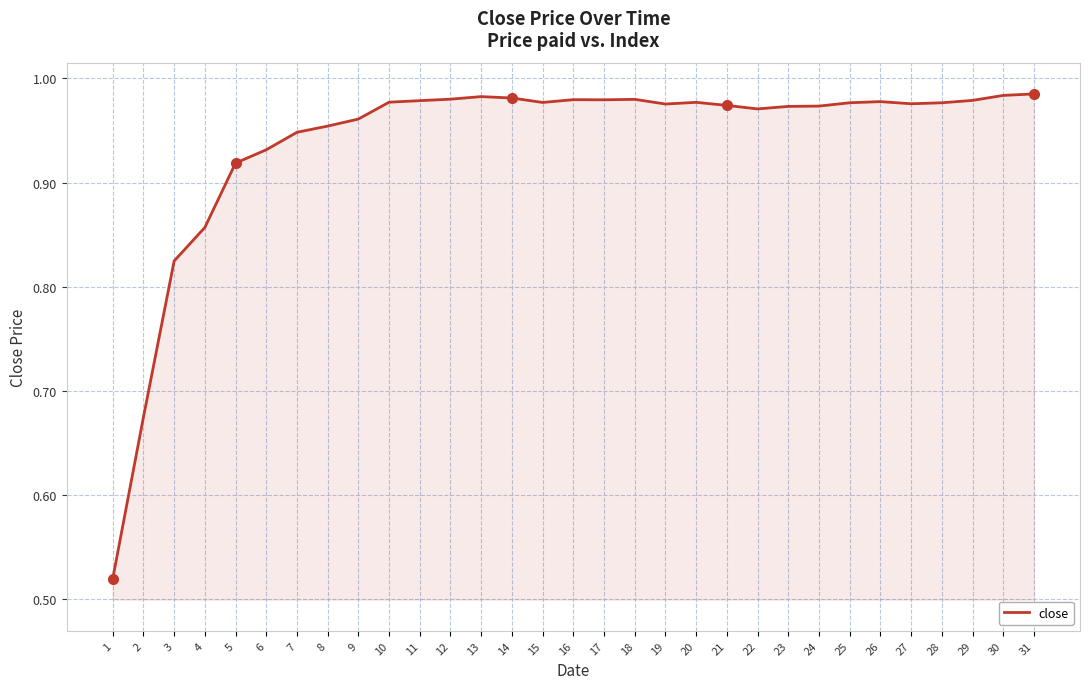

Between 20 and 5, which is larger?

20